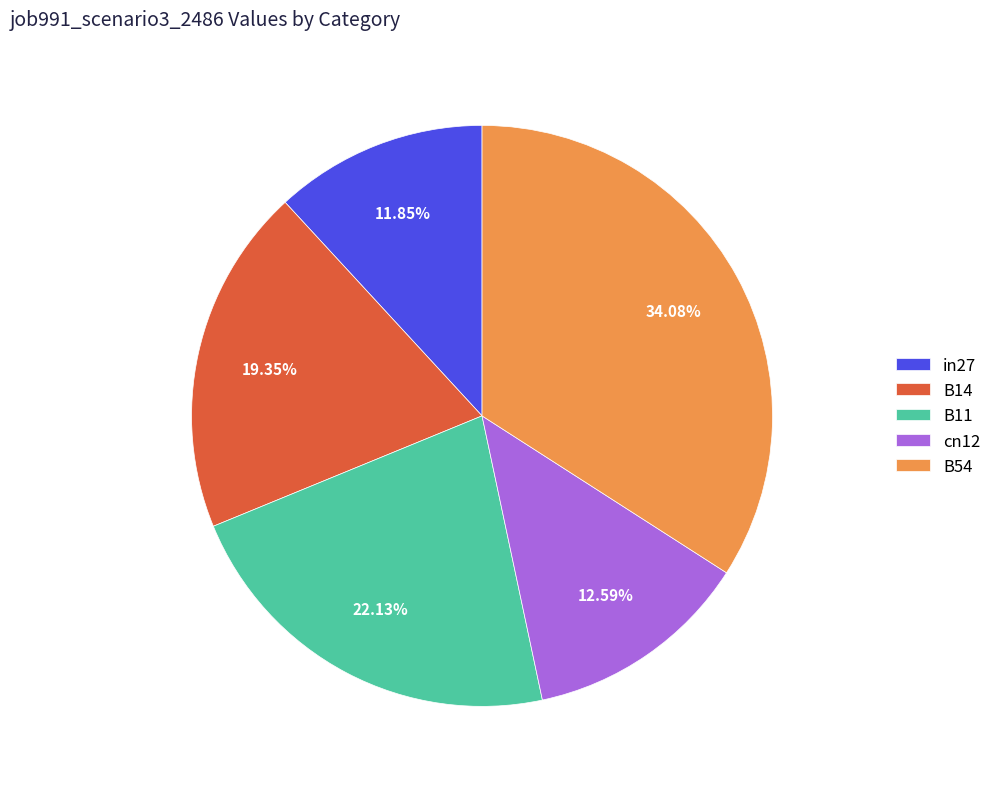

What is the ratio of the value at B11 to the value at B54?

0.6